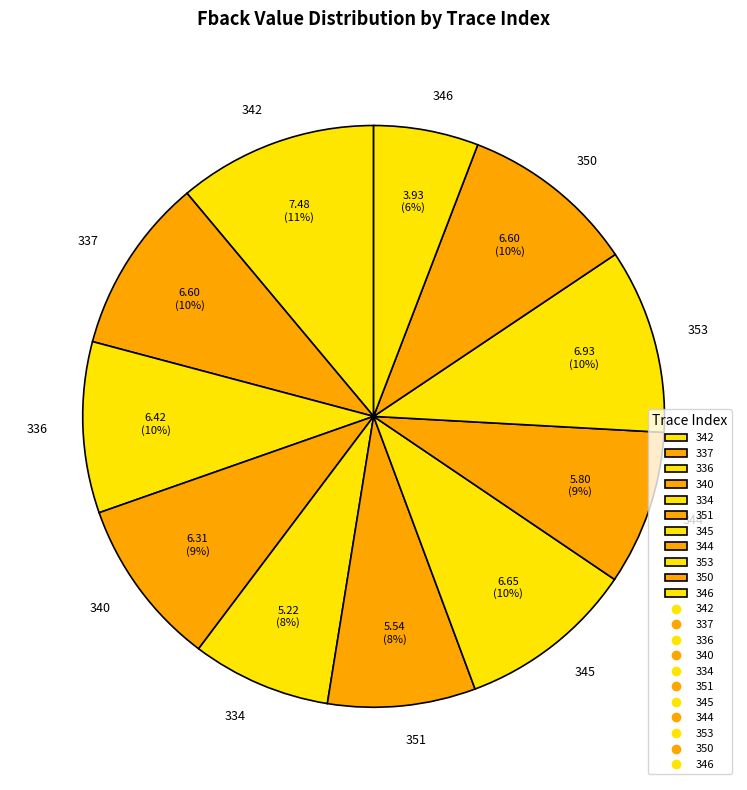

Is the sum of 350 and 345 greater than half?

No